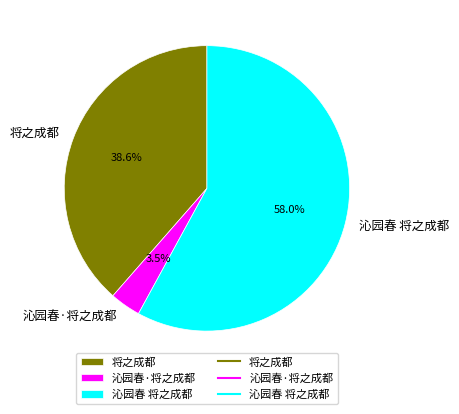

To the nearest percent, what is the difference between the 沁园春·将之成都 and 沁园春 将之成都 slice percentages?

54%